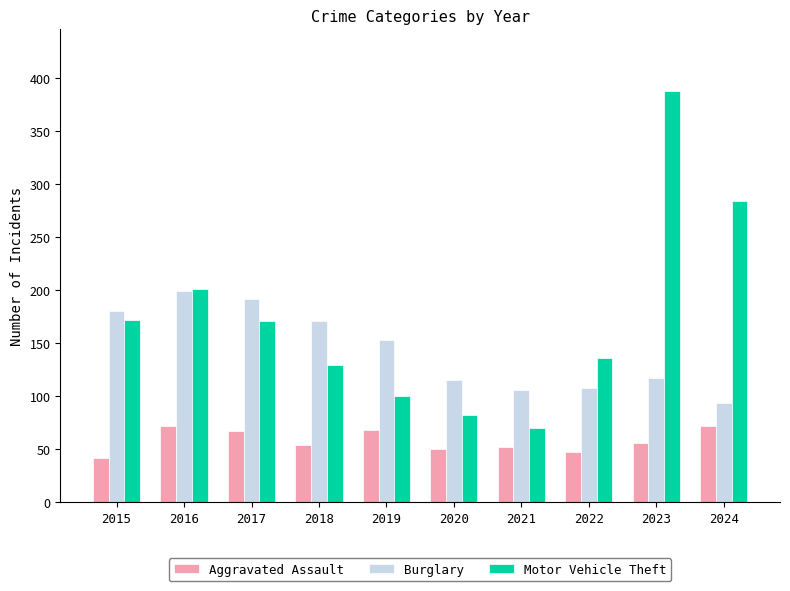

True or false: Burglary has a value of 106 at 2021.

True